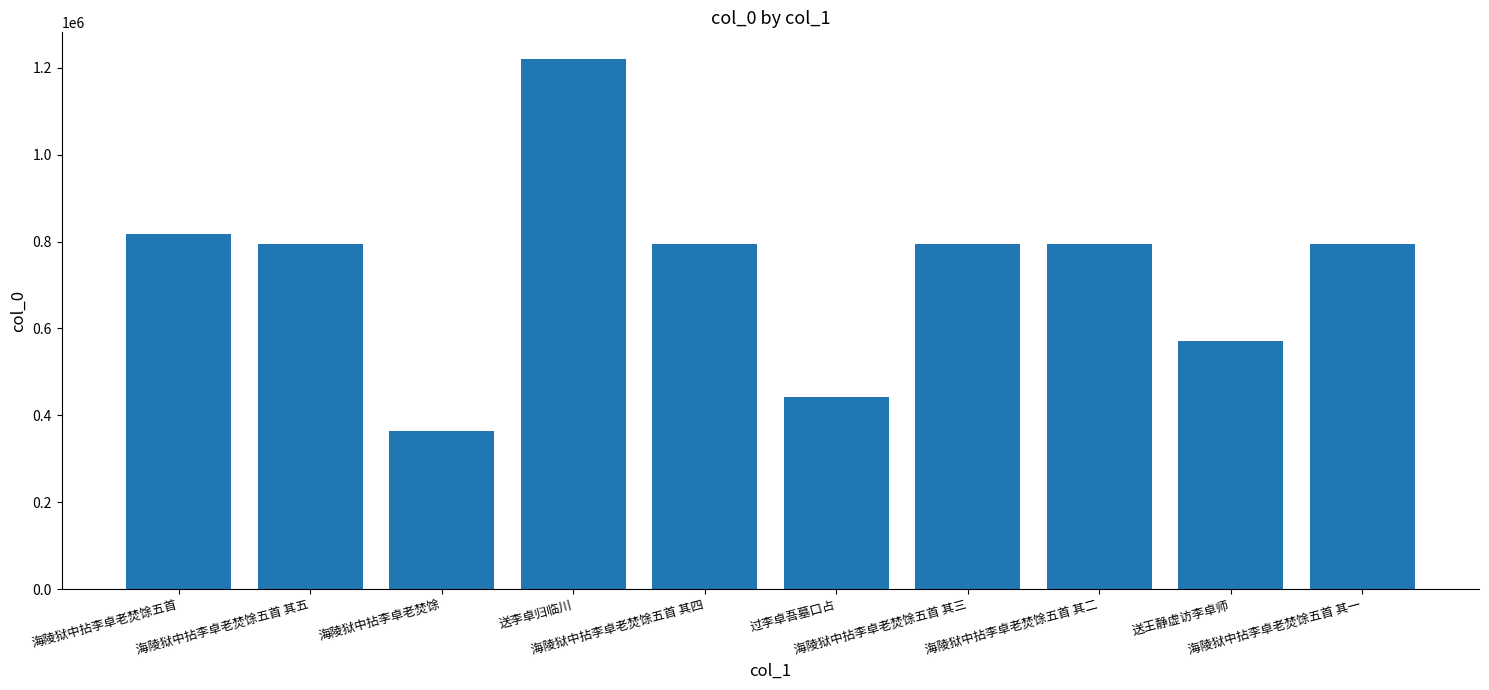

What is the difference between the maximum and second lowest values?

779281